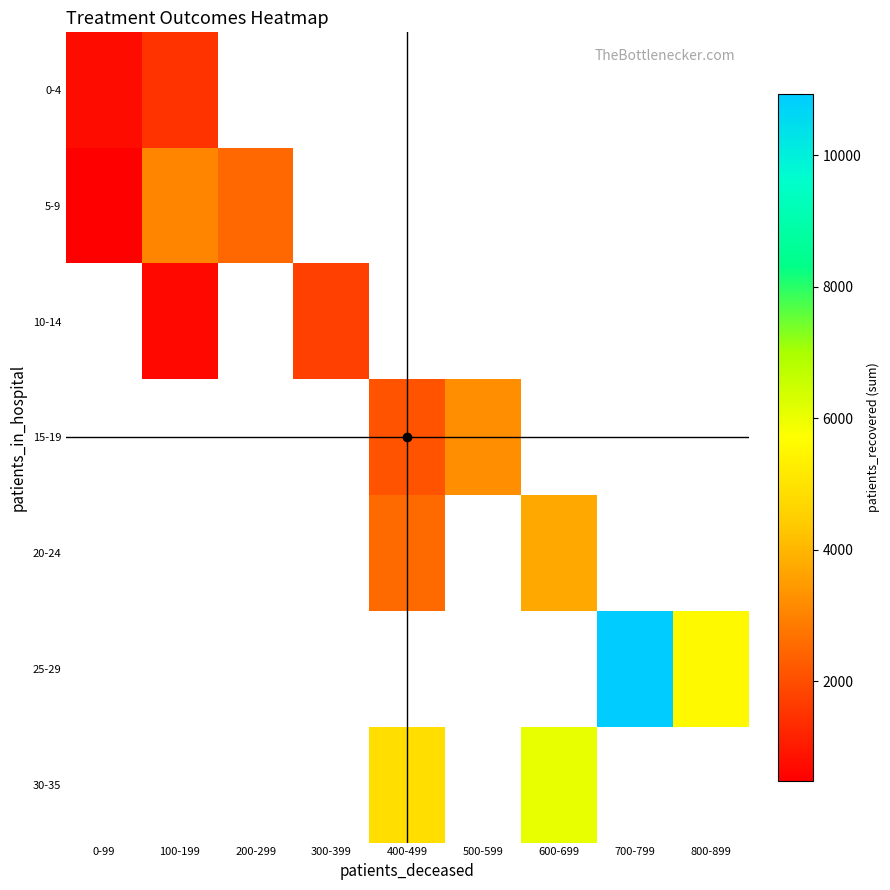

Is it true that 30-35 equals 2818.4 at 600-699?

False